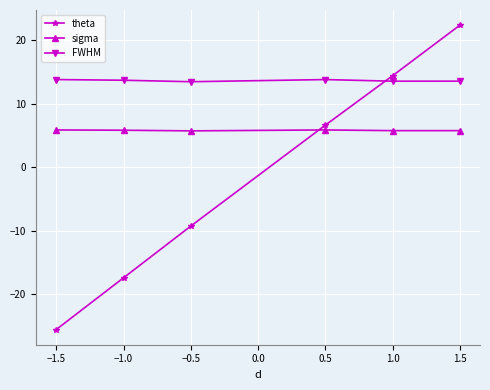

What is the difference between the second highest and second lowest values in the theta series?

31.8